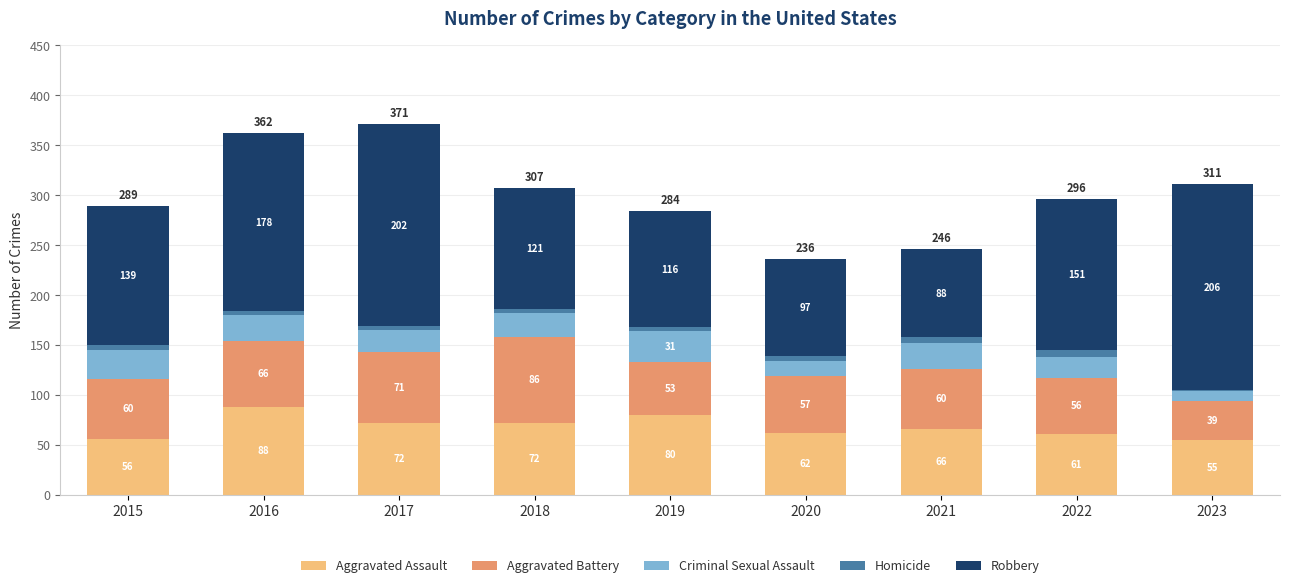

At which label does Aggravated Assault first exceed 66?

2016